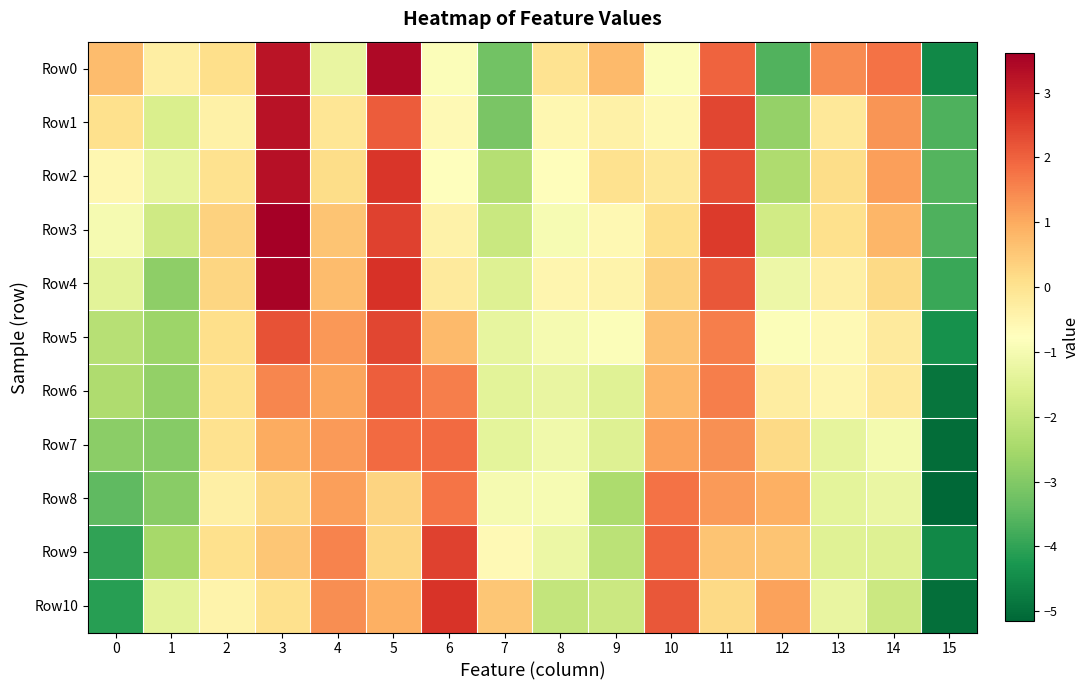

Which series has the widest spread of values?

Row0